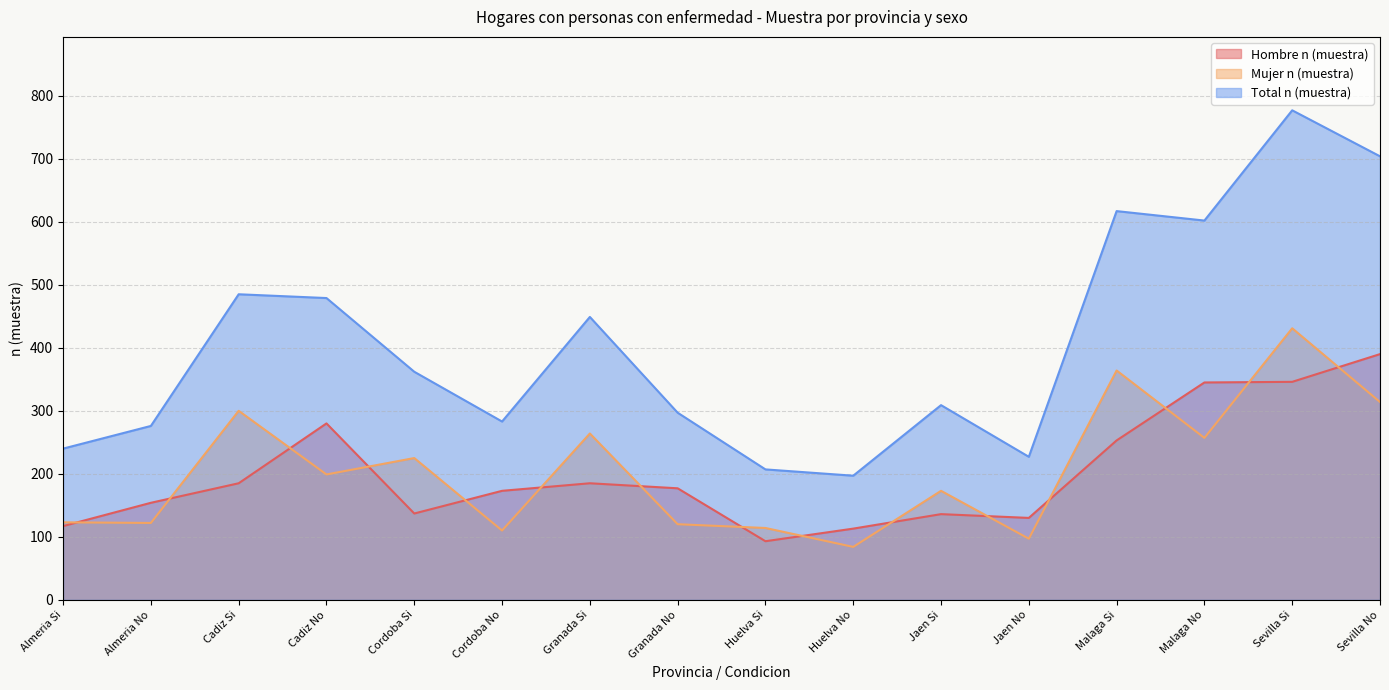

What is the label of the 13th point from the right?

Cadiz No